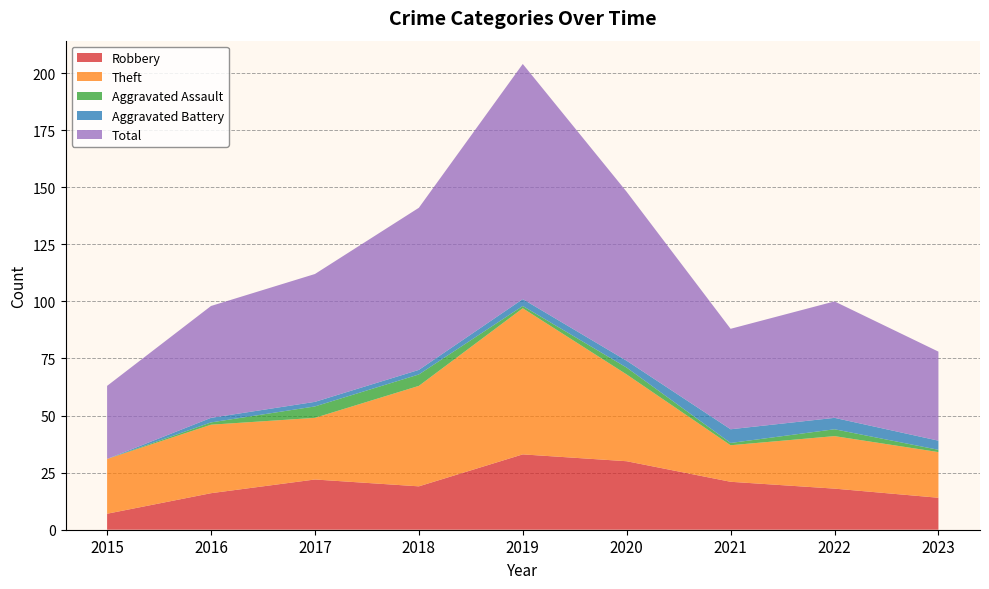

Reading left to right, what are all the values shown in this chart?

Robbery: 7	16	22	19	33	30	21	18	14
Theft: 24	30	27	44	64	38	16	23	20
Aggravated Assault: 0	1	5	5	1	3	1	3	1
Aggravated Battery: 0	2	2	2	3	3	6	5	4
Total: 32	49	56	71	103	74	44	51	39